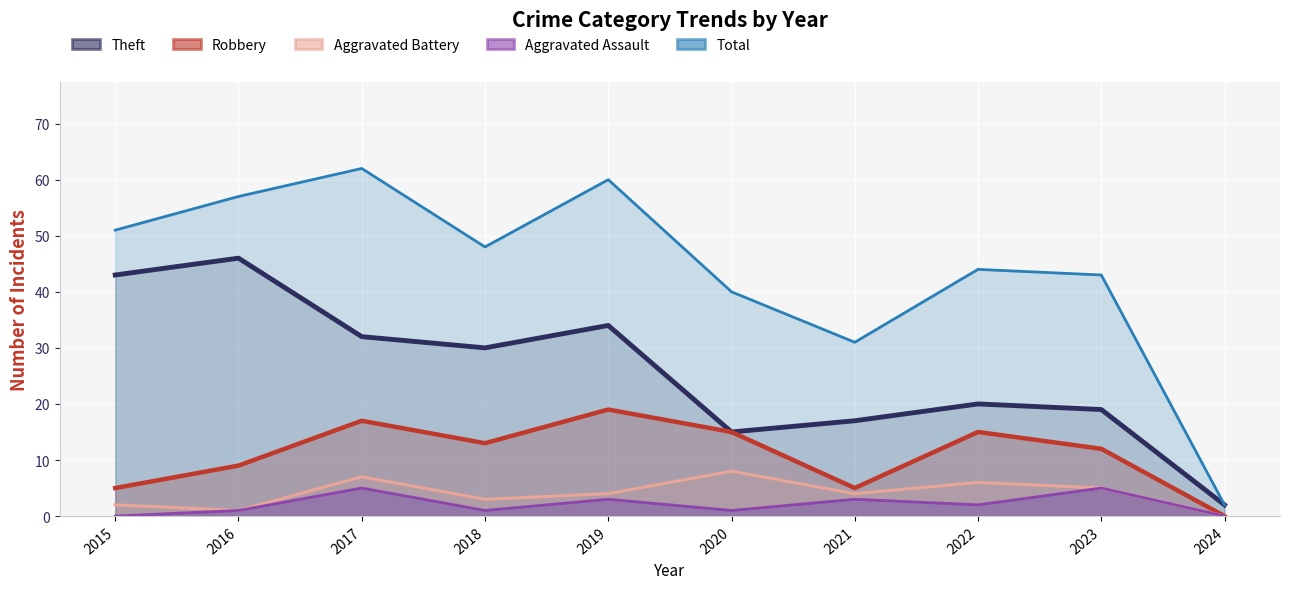

Which has a higher value, 2017 or 2015?

2015